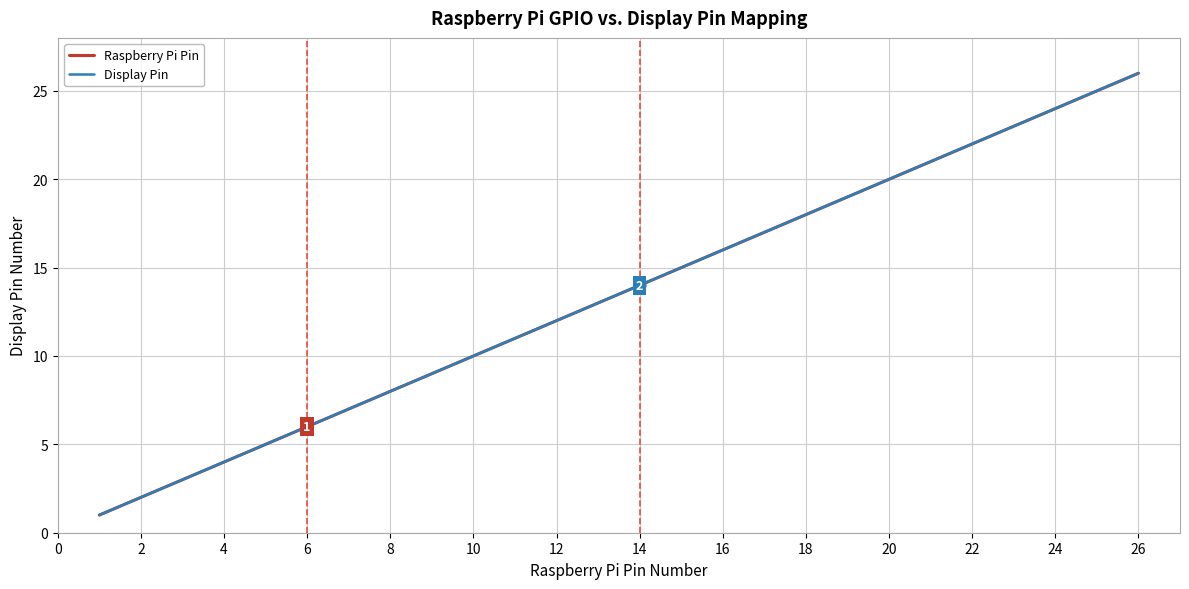

The Raspberry Pi Pin series shows 31 at 22. True or false?

False